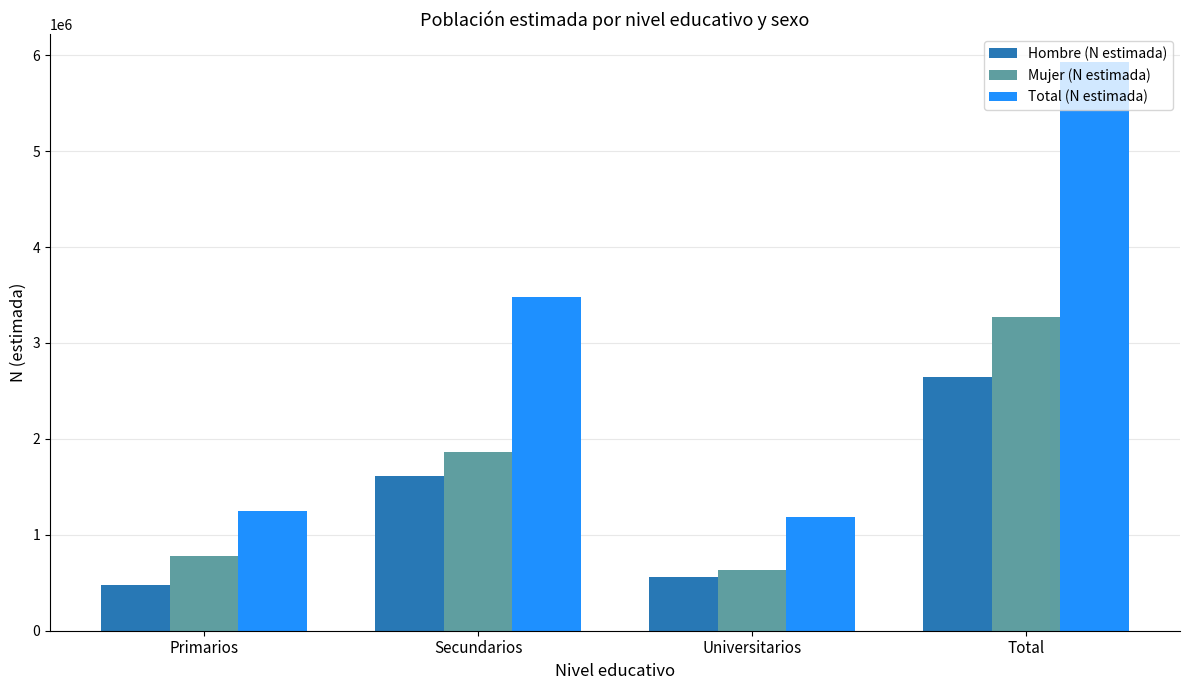

What position from the right is Universitarios?

2